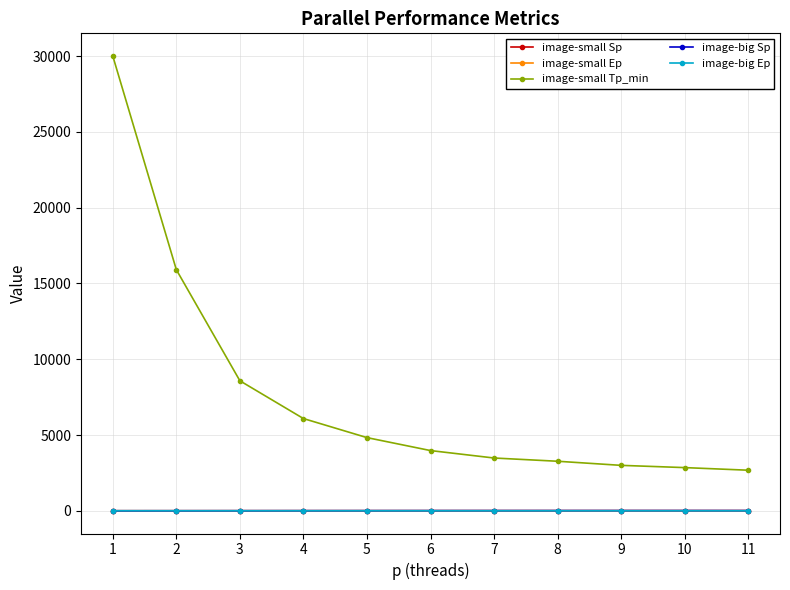

Which series has the largest total across all categories?

image-small Tp_min